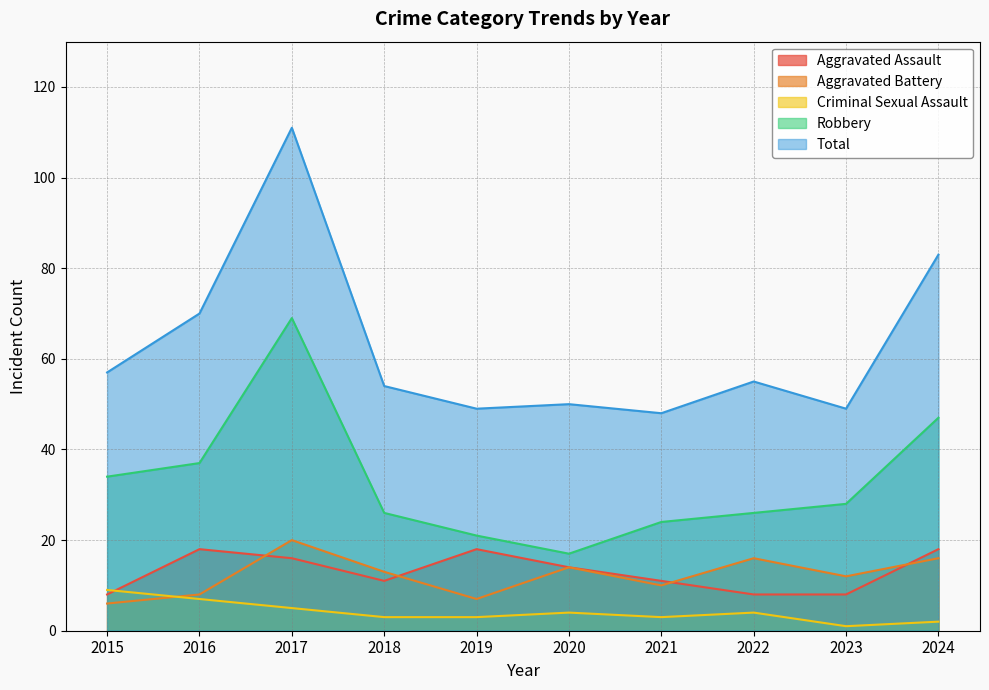

At which category is the sum across all series the highest?

2017